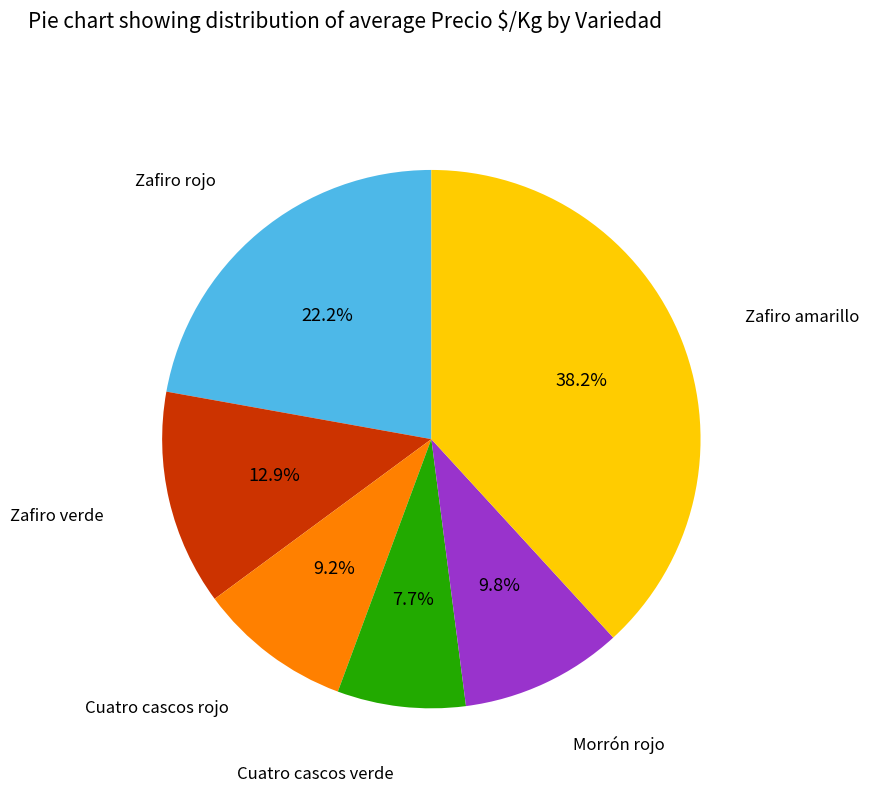

Does Cuatro cascos rojo represent more than half of the total?

No